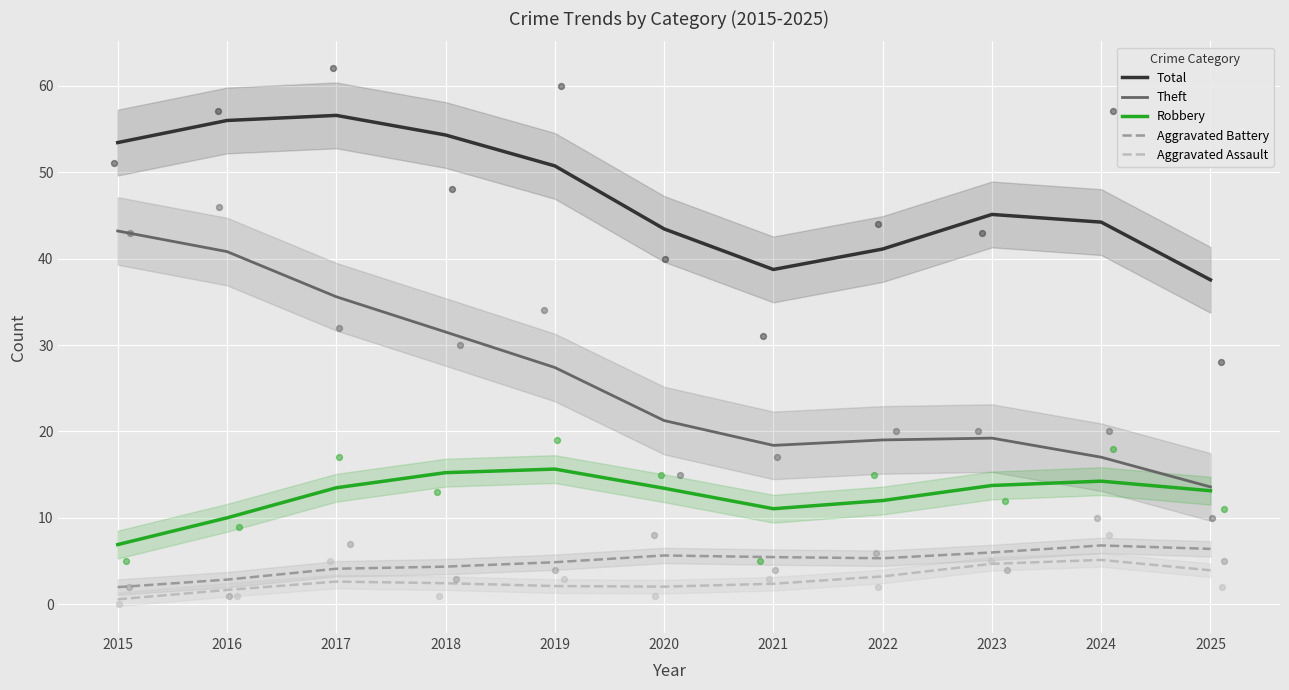

At how many categories does at least one series exceed 34?

11